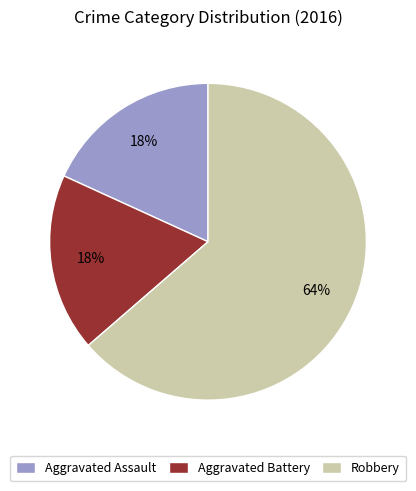

Which slice is the largest?

Robbery